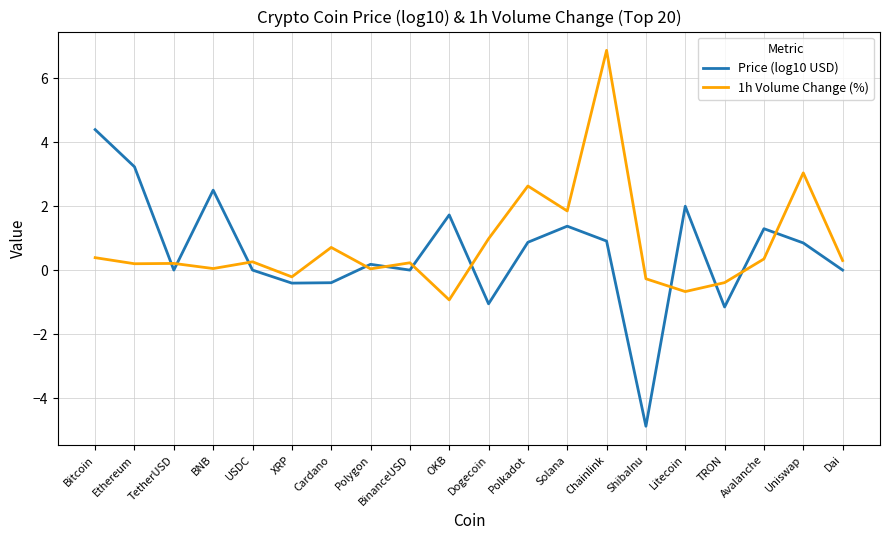

True or false: Price (log10 USD) and 1h Volume Change (%) intersect in this chart.

True